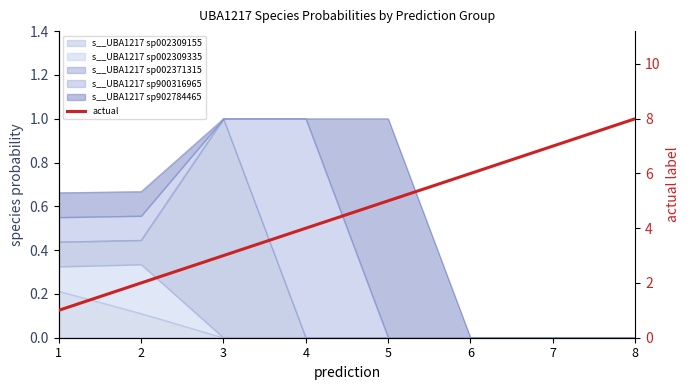

What is the maximum value shown in the chart?

8